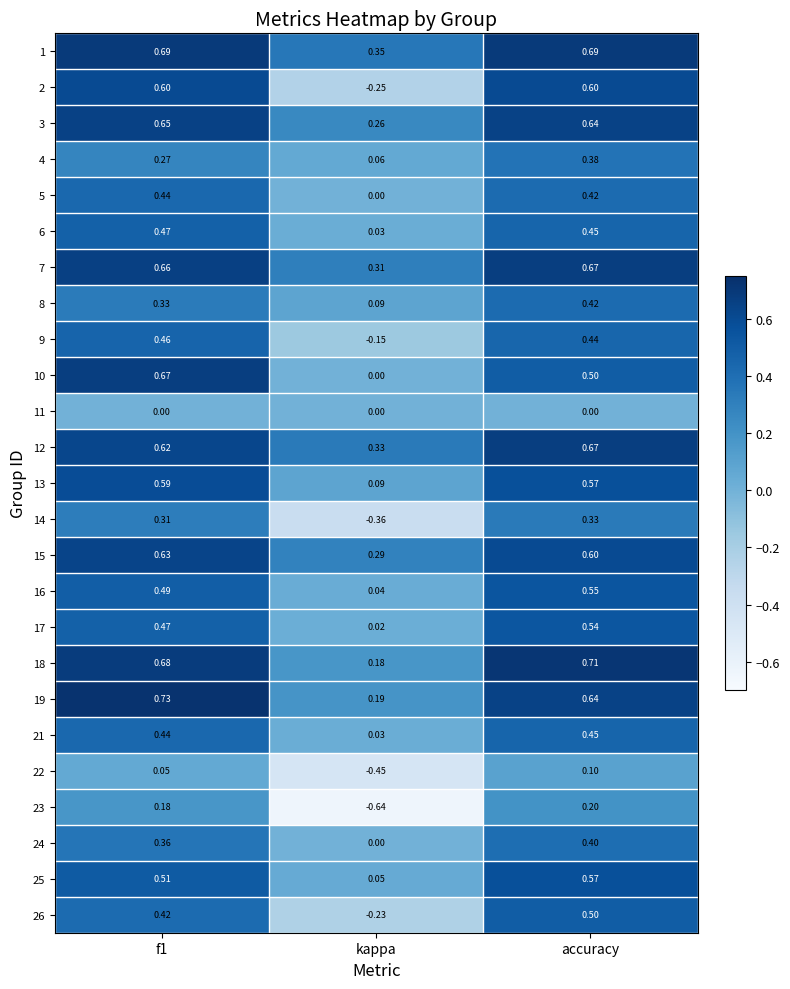

Which category has the lowest value in the 16 series?

kappa